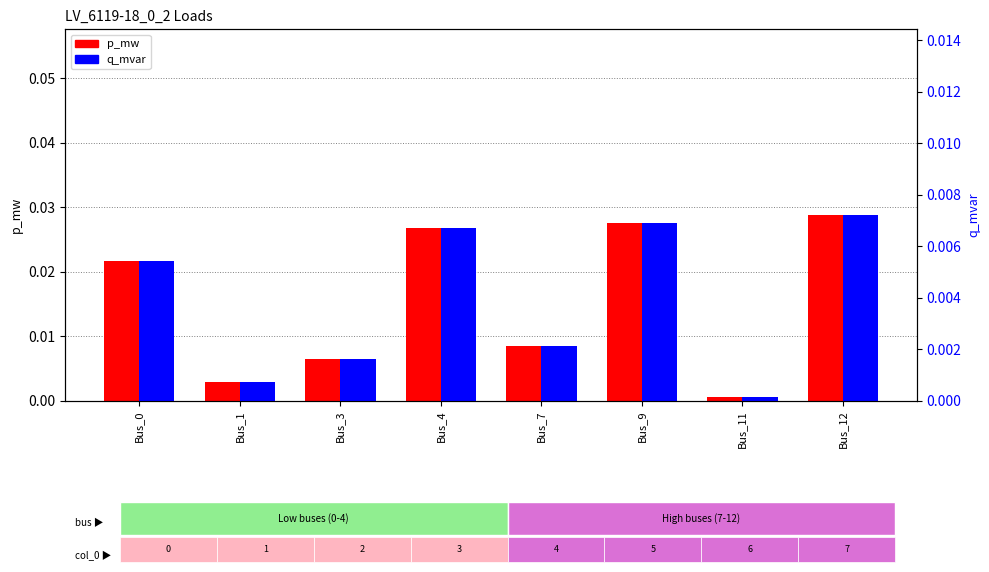

Rank the series by their maximum value, from lowest to highest.

q_mvar, p_mw